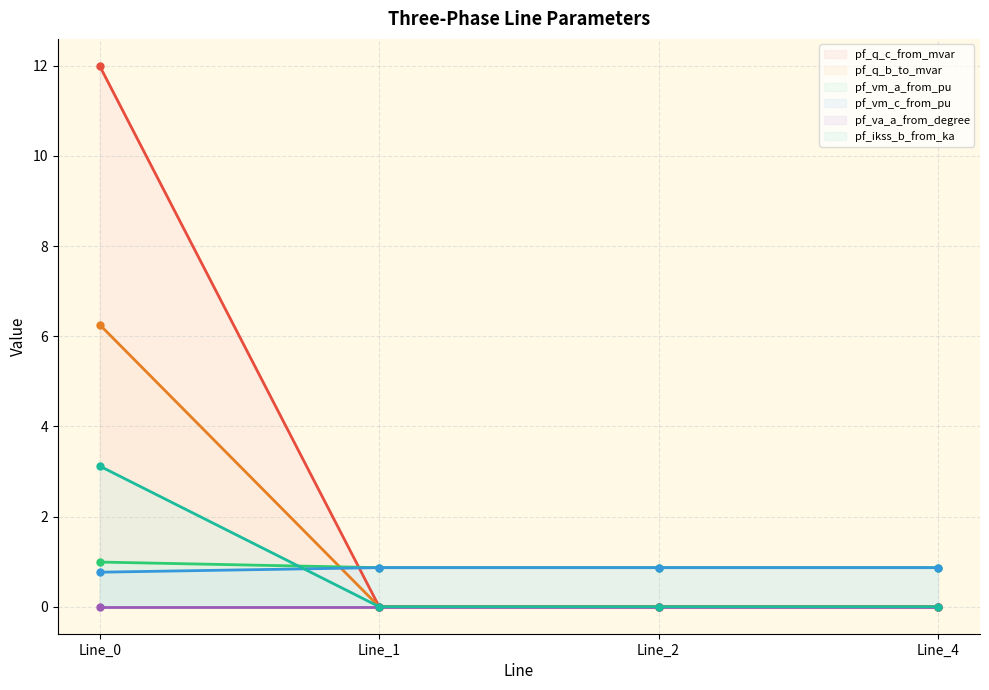

Which series has the largest total across all categories?

pf_q_c_from_mvar